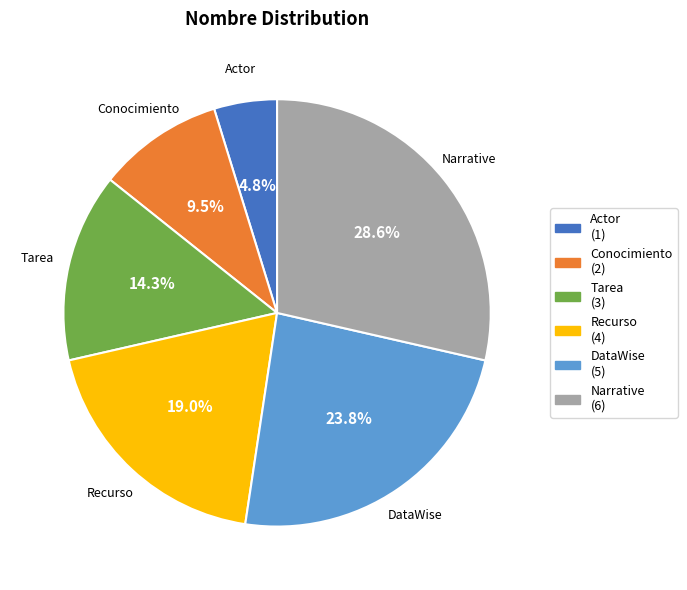

Which slice is the smallest?

Actor